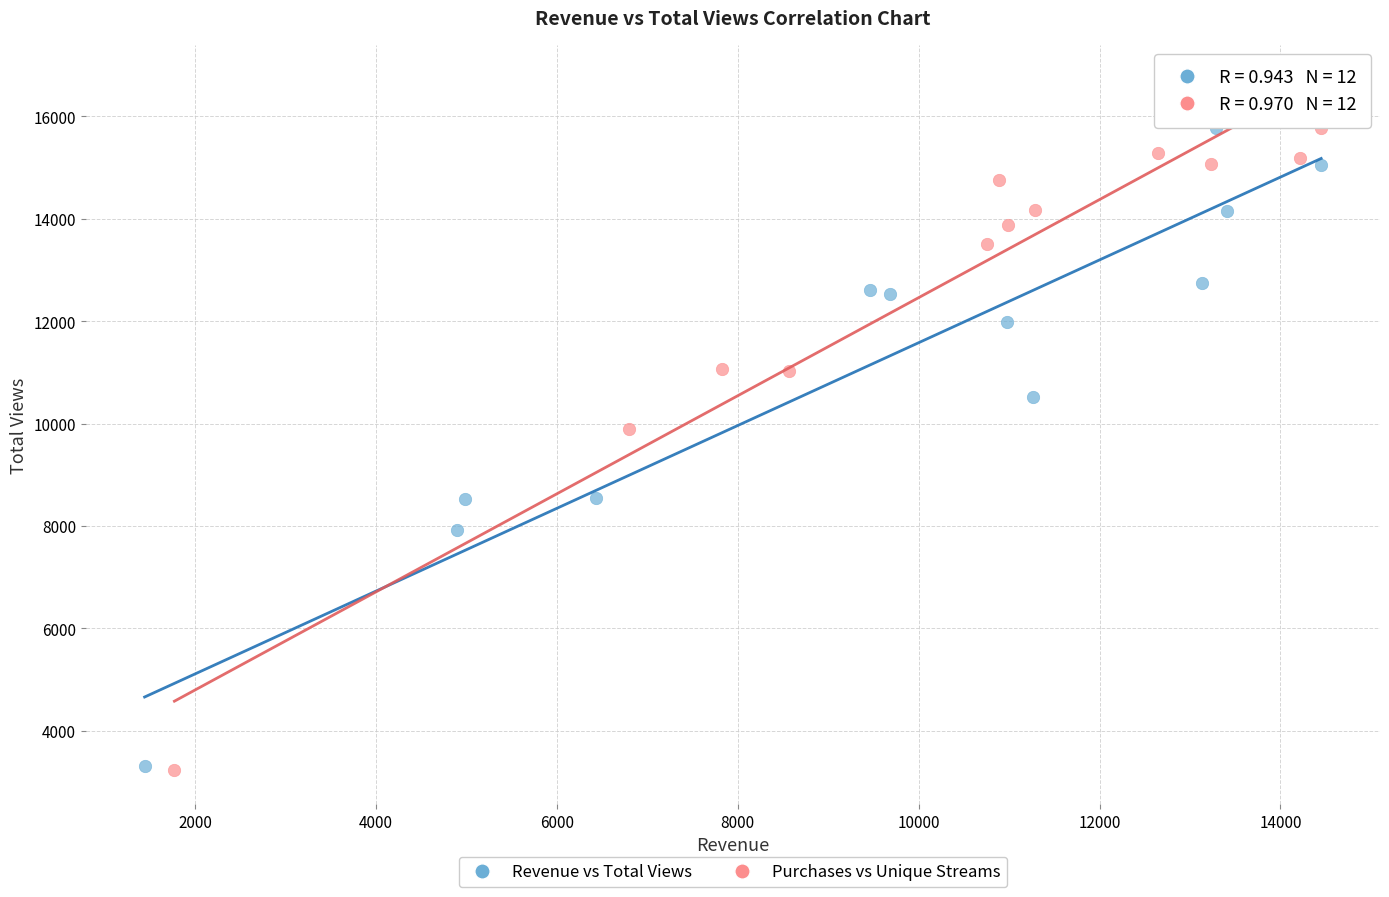

What are all the series names shown in the legend?

Revenue vs Total Views, Purchases vs Unique Streams